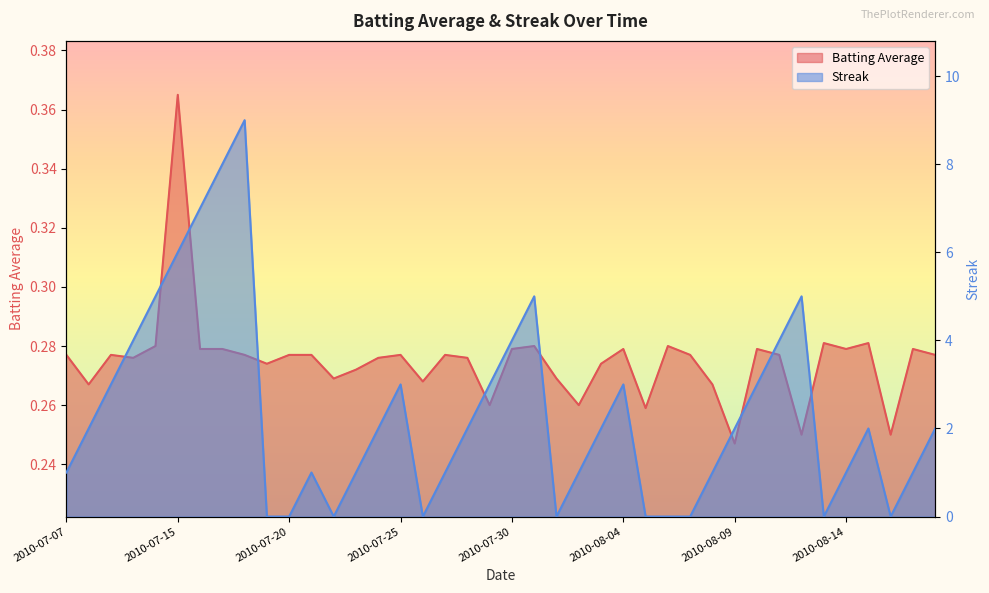

What is the sum of the Batting Average values at 2010-08-02 and 2010-08-14?

0.5